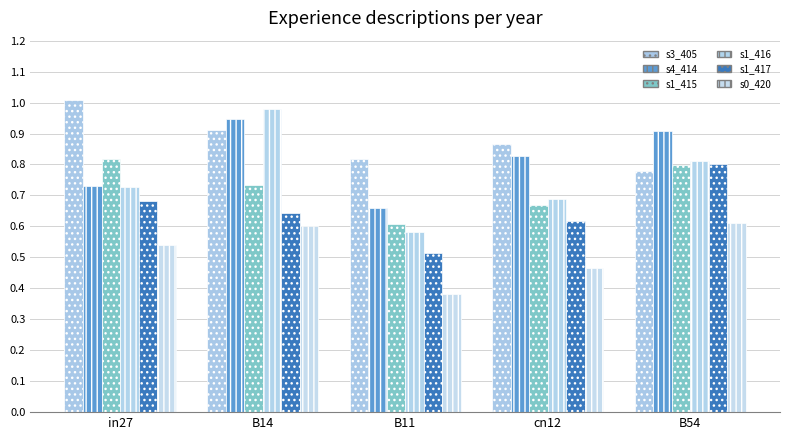

How many groups of bars are there?

5